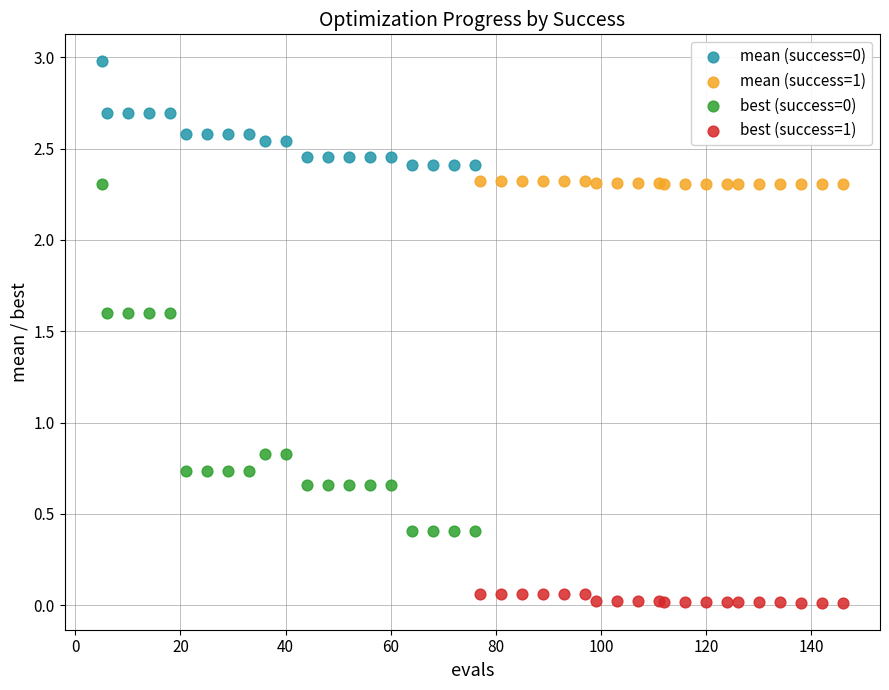

Which series reaches the minimum Y coordinate?

best (success=1)